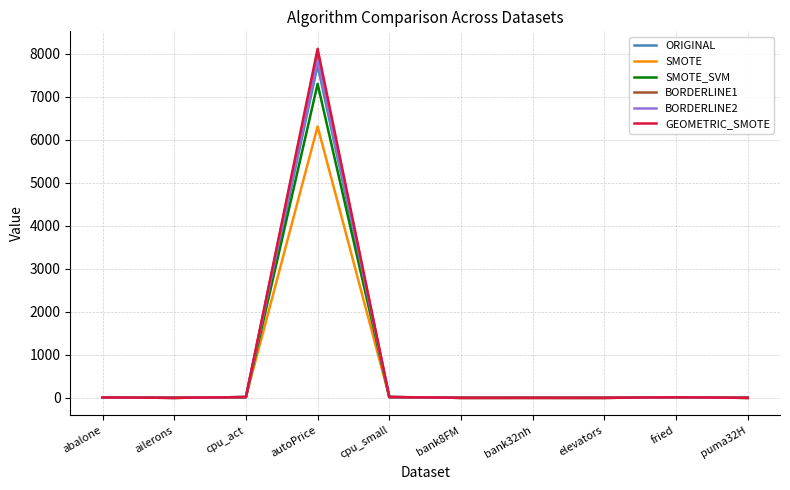

True or false: ORIGINAL has more than 1 interior local peaks.

True